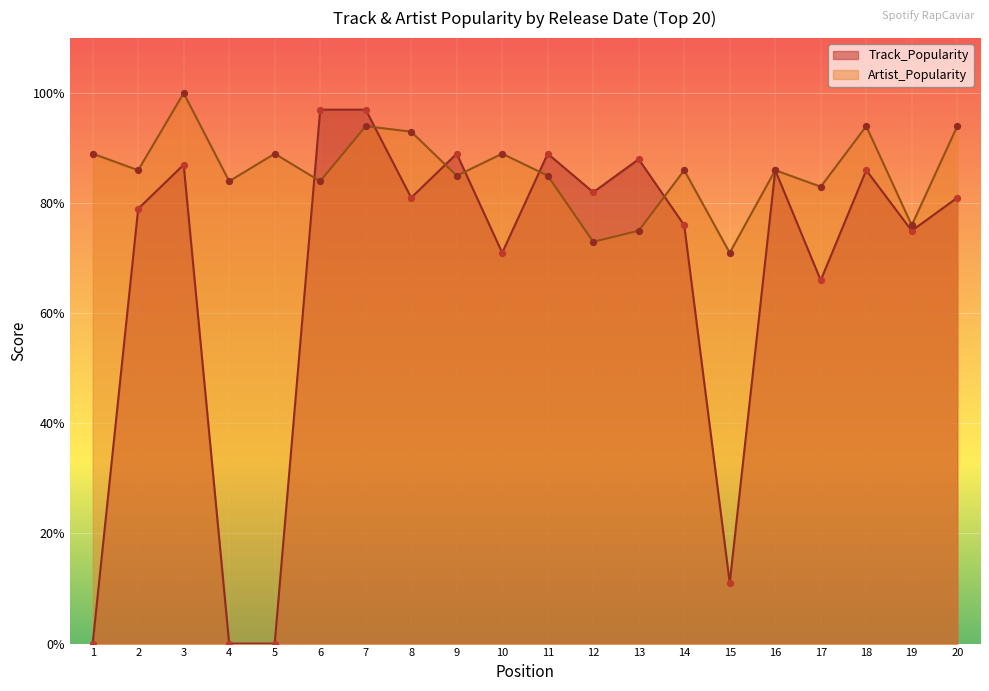

What are all the series names shown in the legend?

Track_Popularity, Artist_Popularity